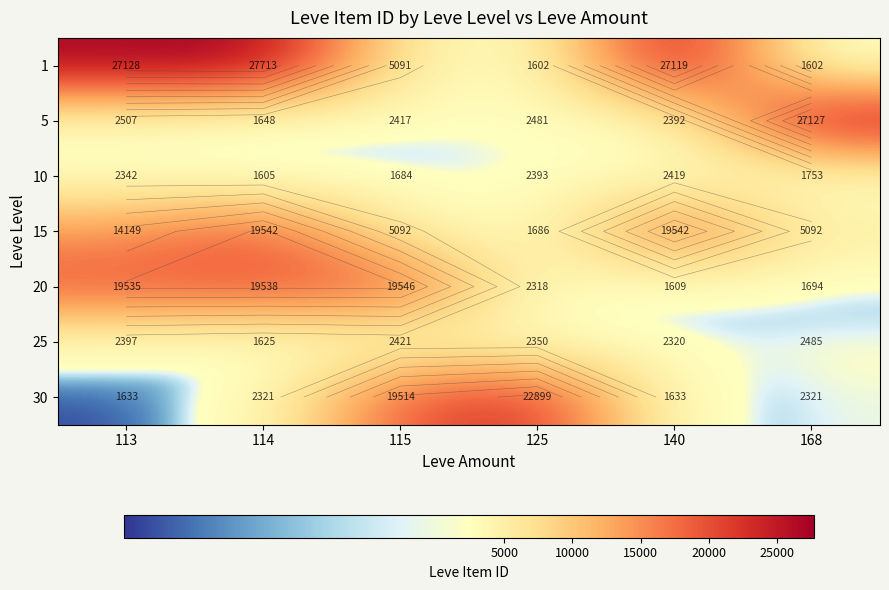

At how many categories does at least one series exceed 12710?

6